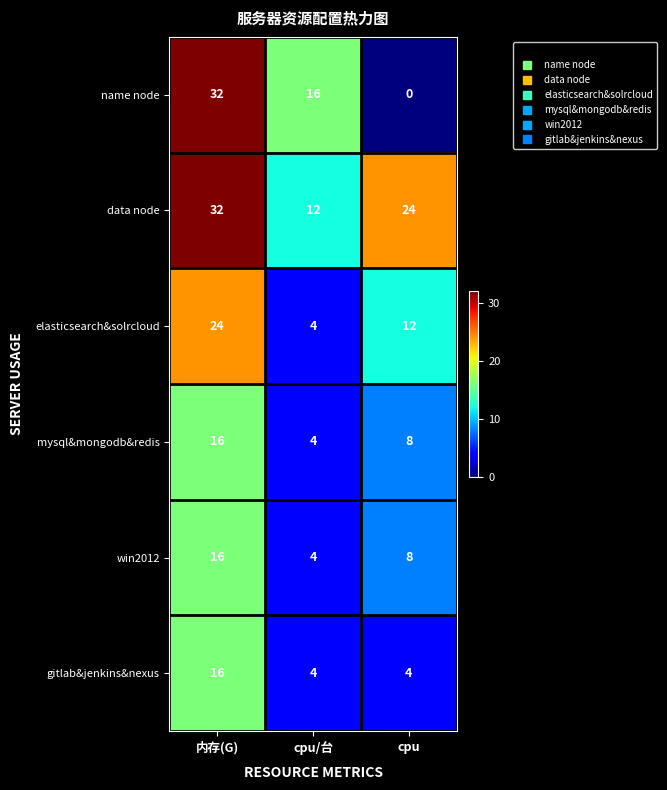

Count the number of data series in this chart.

6